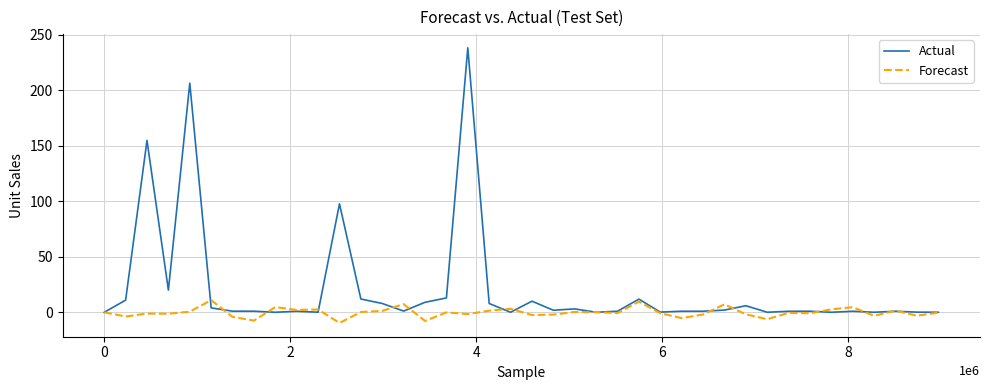

List the series in order of their peak value, lowest first.

Forecast, Actual